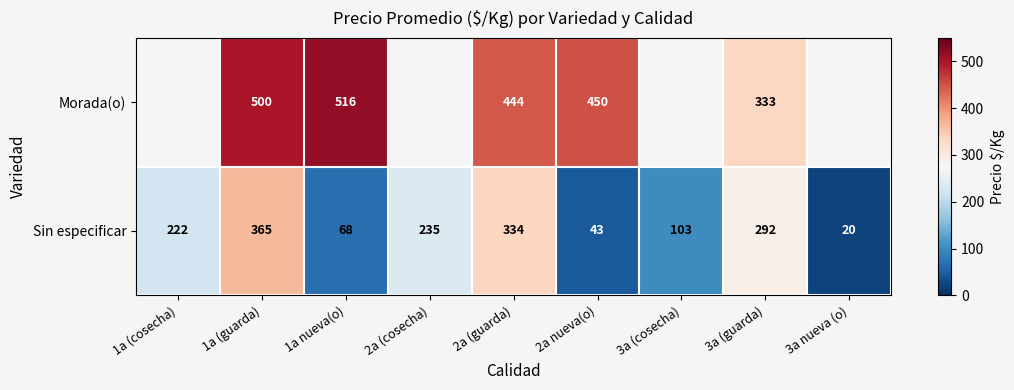

What is the total value across all series at 3a (guarda)?

625